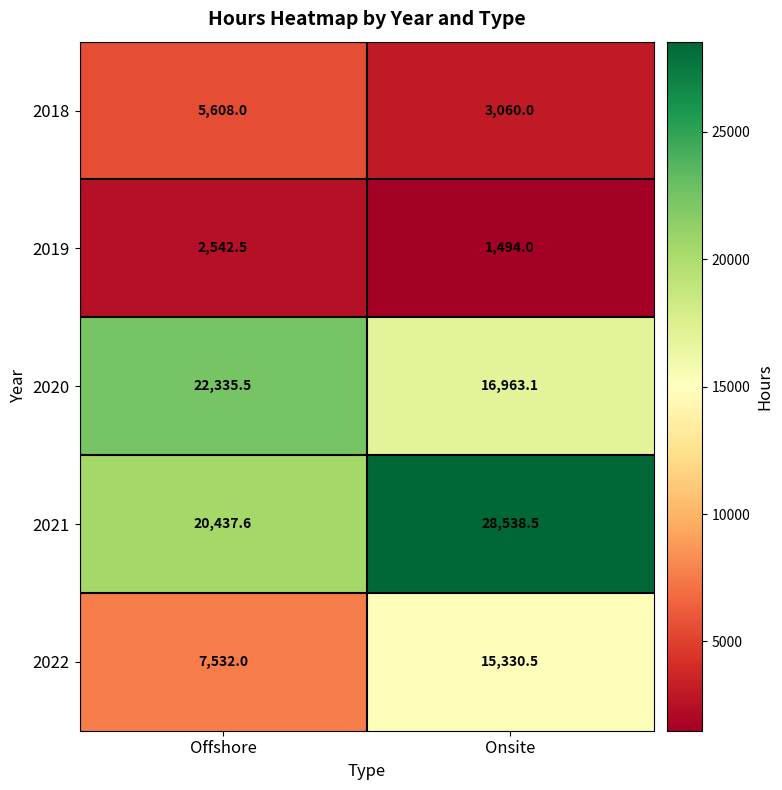

At which category does the chart reach its minimum across all series?

Onsite